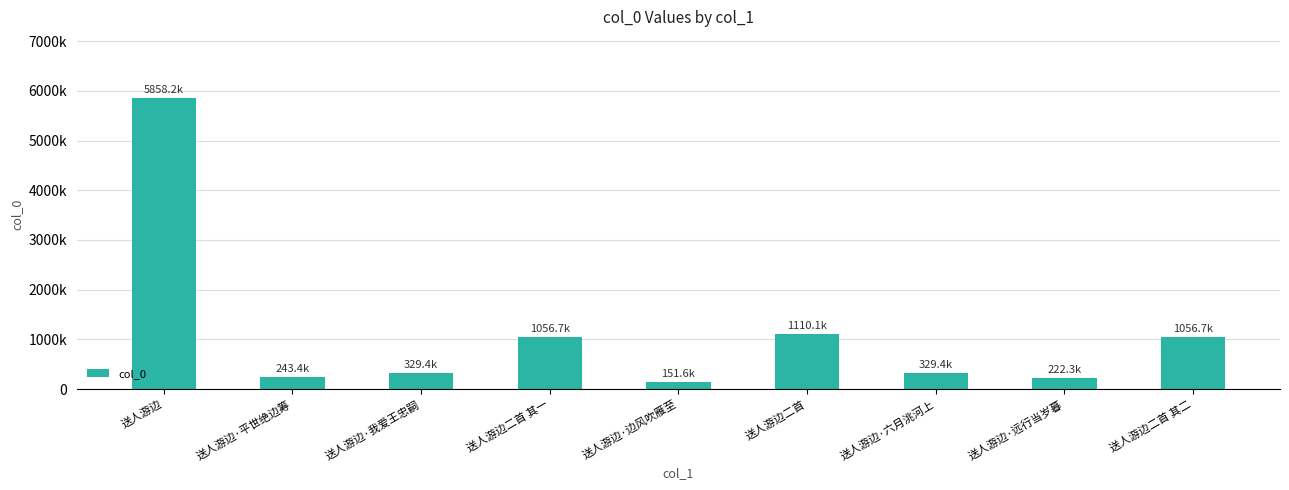

The value at 送人游边·我爱王忠嗣 is 329387. True or false?

True